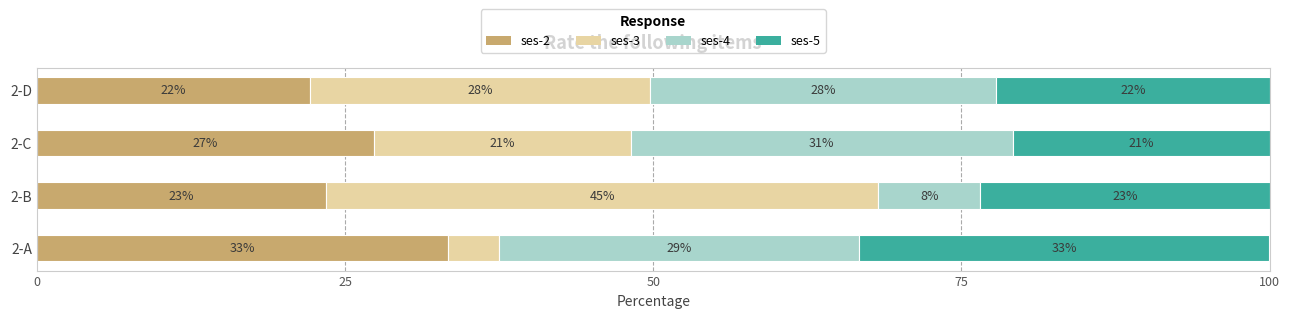

Which series has the largest range (max minus min)?

ses-3